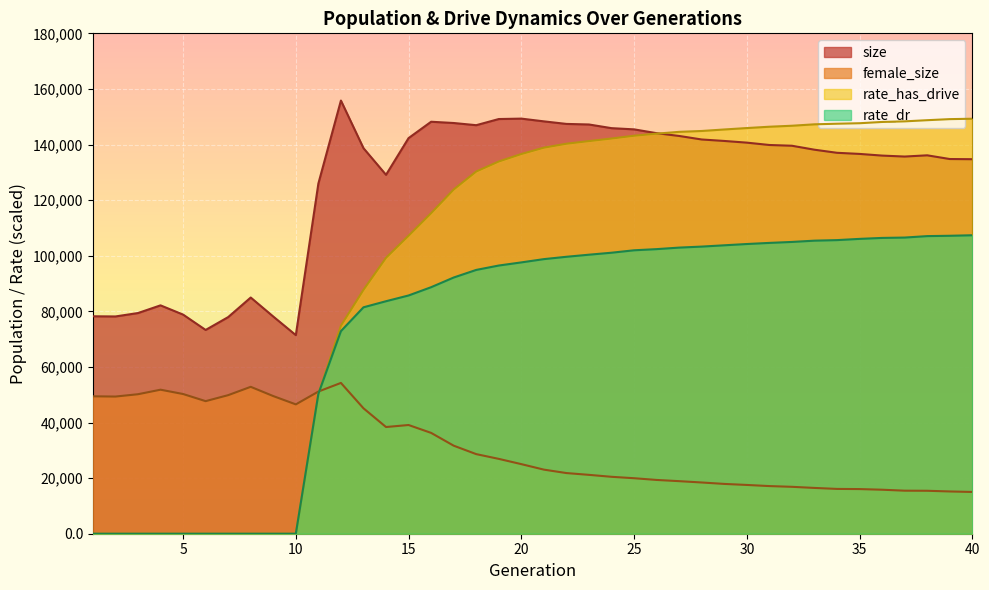

At which category does size reach its first local peak?

4